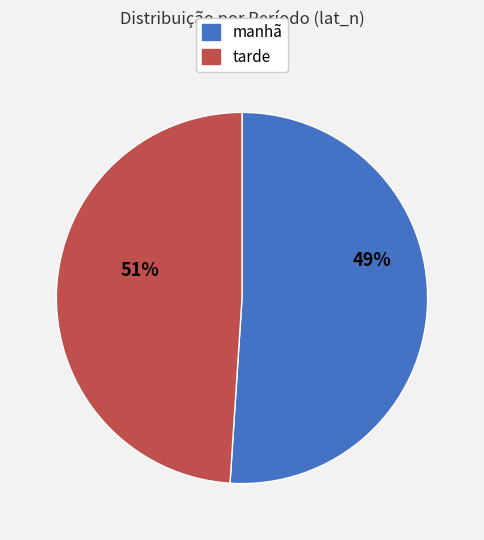

To the nearest percent, what is the difference between the largest and smallest slice percentages?

2%